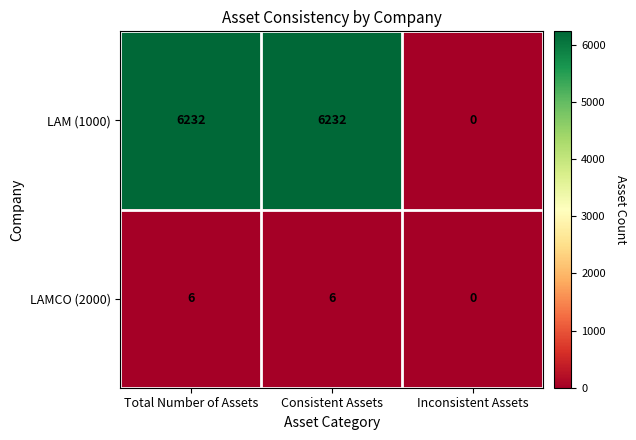

What is the total value across all series at Total Number of Assets?

6238